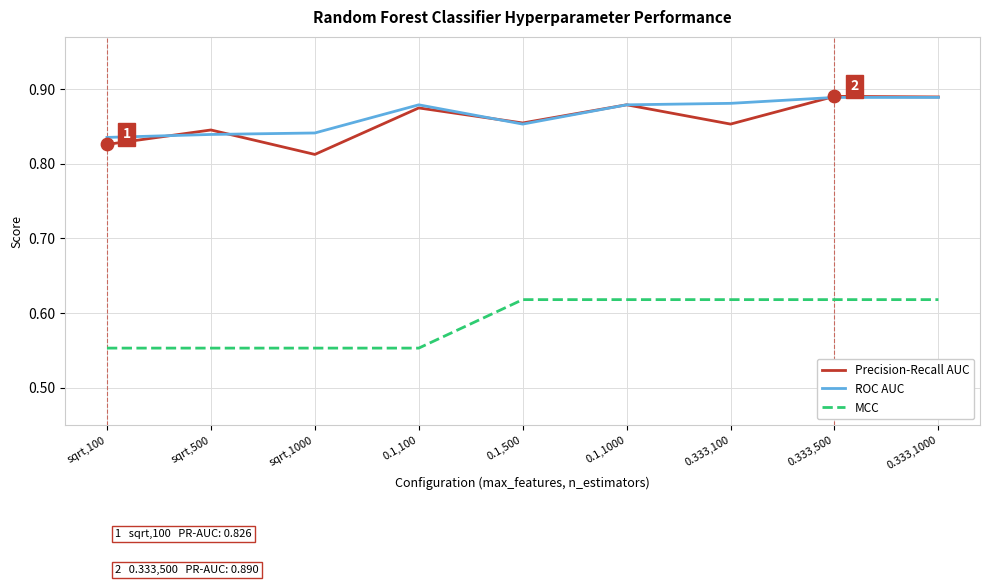

What are all the series names shown in the legend?

Precision-Recall AUC, ROC AUC, MCC